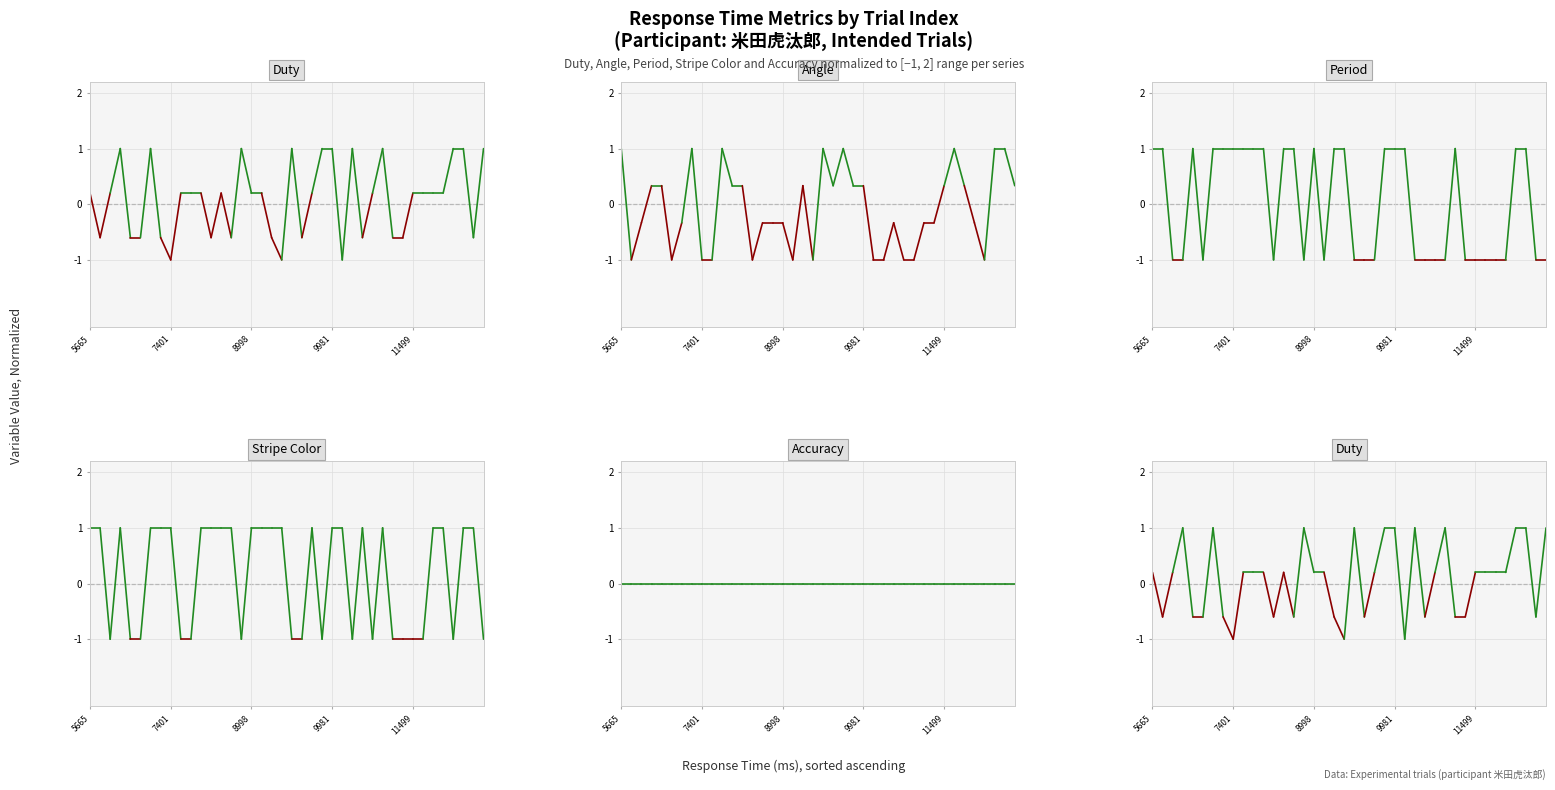

At 7401, list the series in order from largest to smallest.

period, stripe_color, accuracy, duty, angle